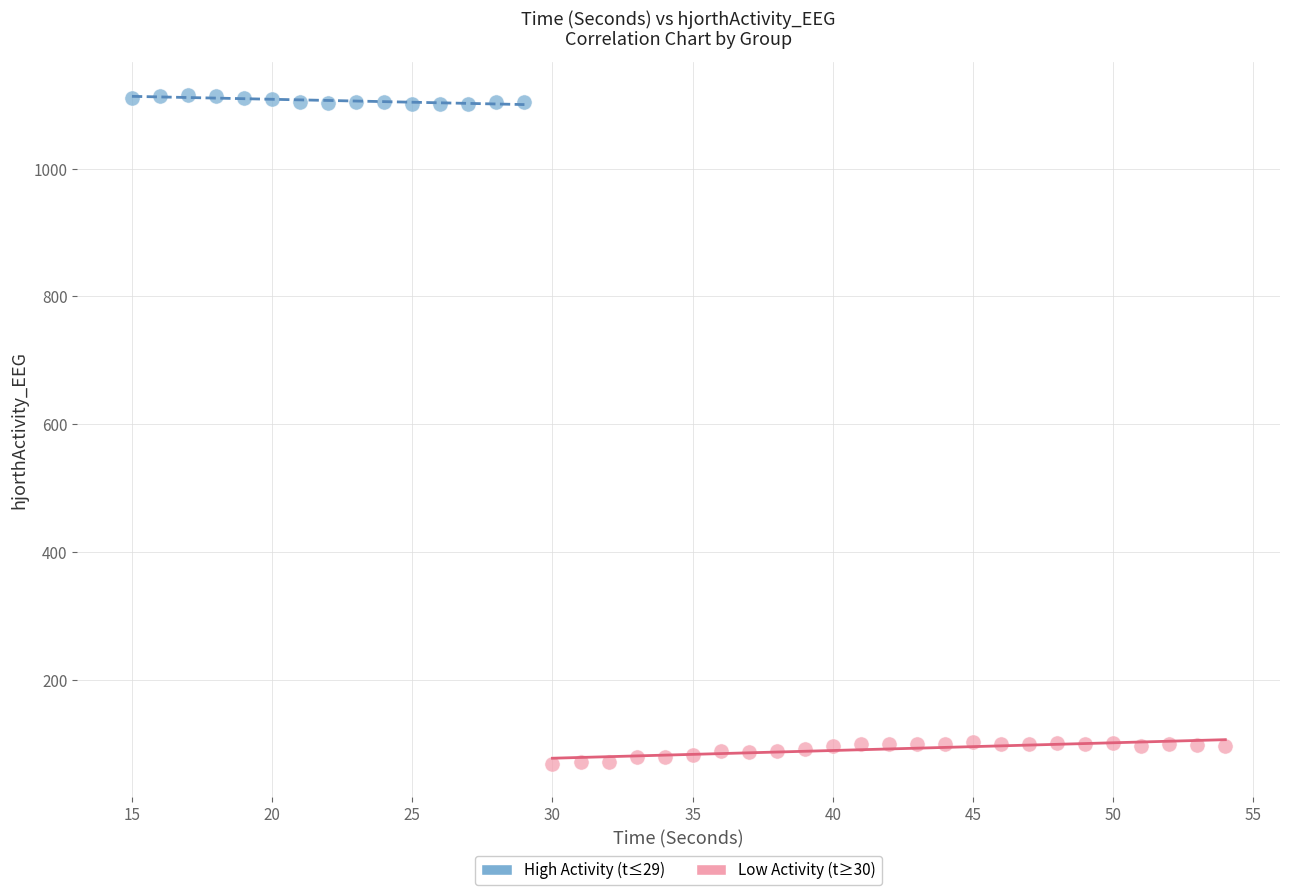

Which series contains the lowest Y value?

Low Activity (t≥30)